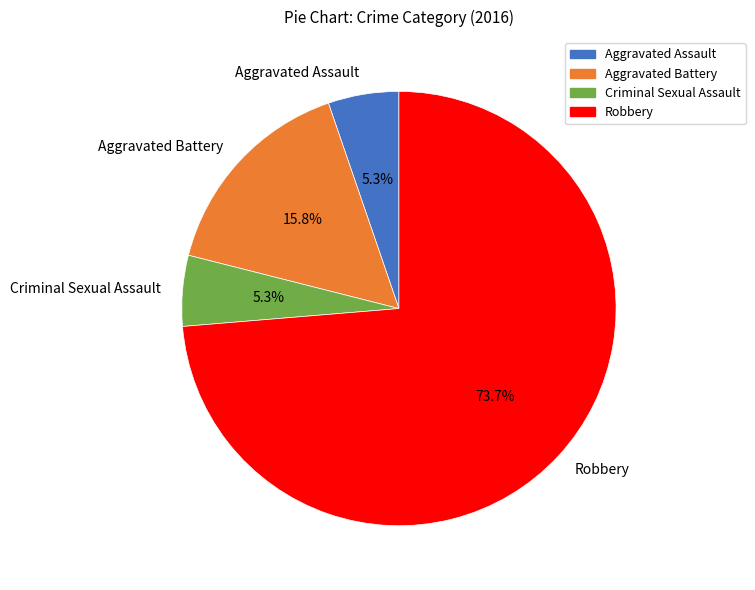

What is the largest slice in the pie chart?

Robbery